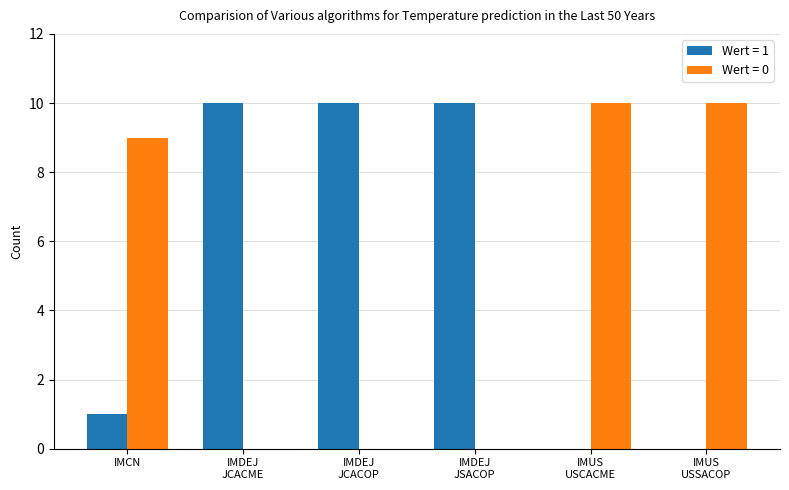

Is the value of Wert = 1 at IMCN greater than the value of Wert = 0 at IMCN?

No